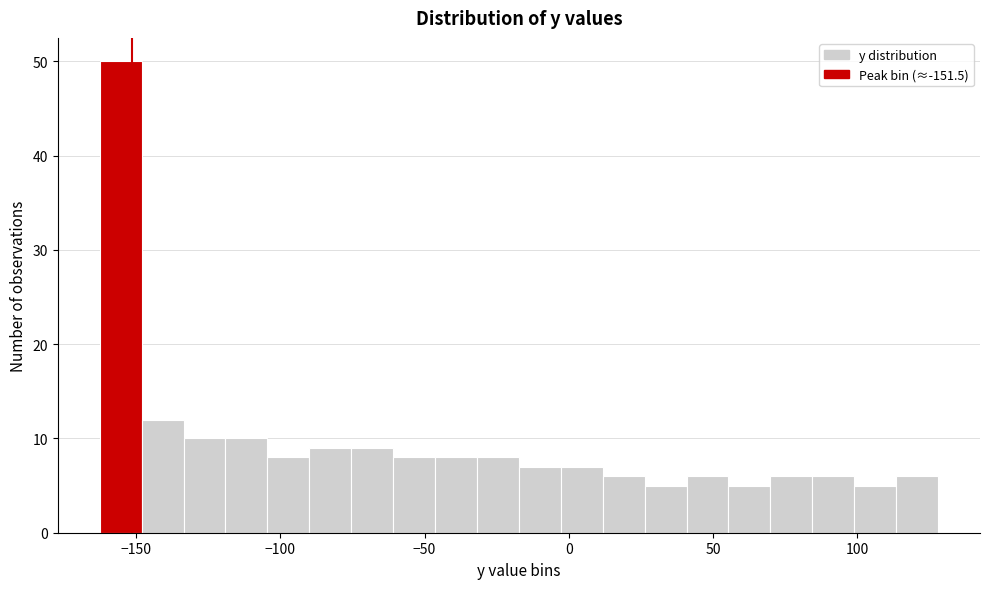

Read against the x-axis, roughly where is the centre of the tallest bar?

-155